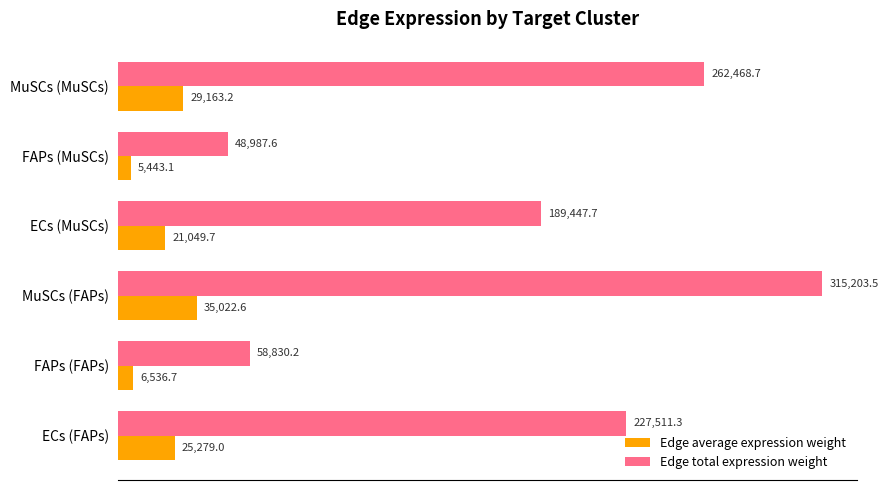

The value of Edge total expression weight at MuSCs (FAPs) is 110931.1. True or false?

False